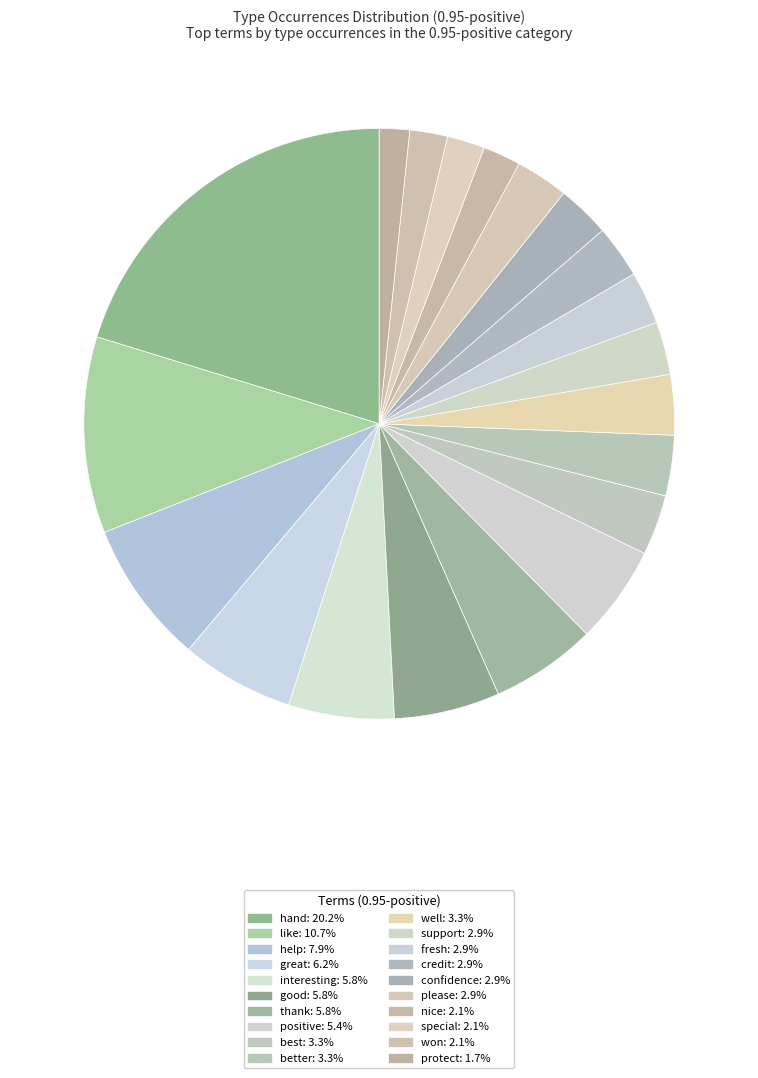

The special slice represents 2% of the pie. True or false?

True